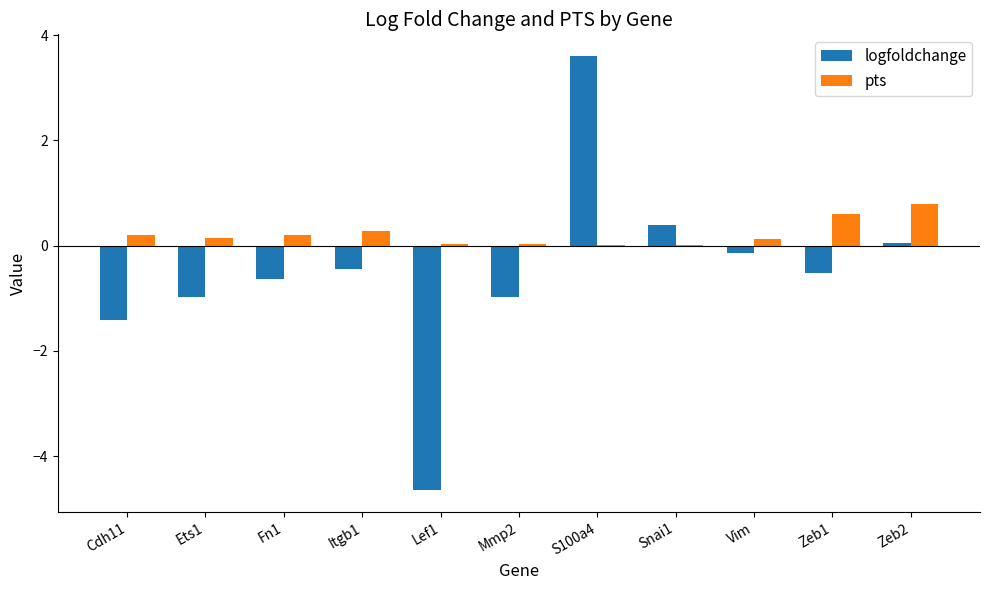

At which category is the sum across all series the highest?

S100a4